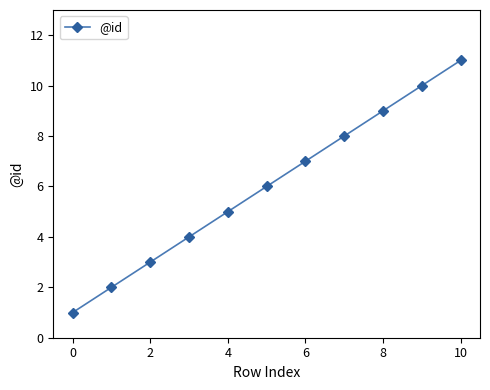

How many lines are shown in the chart?

1